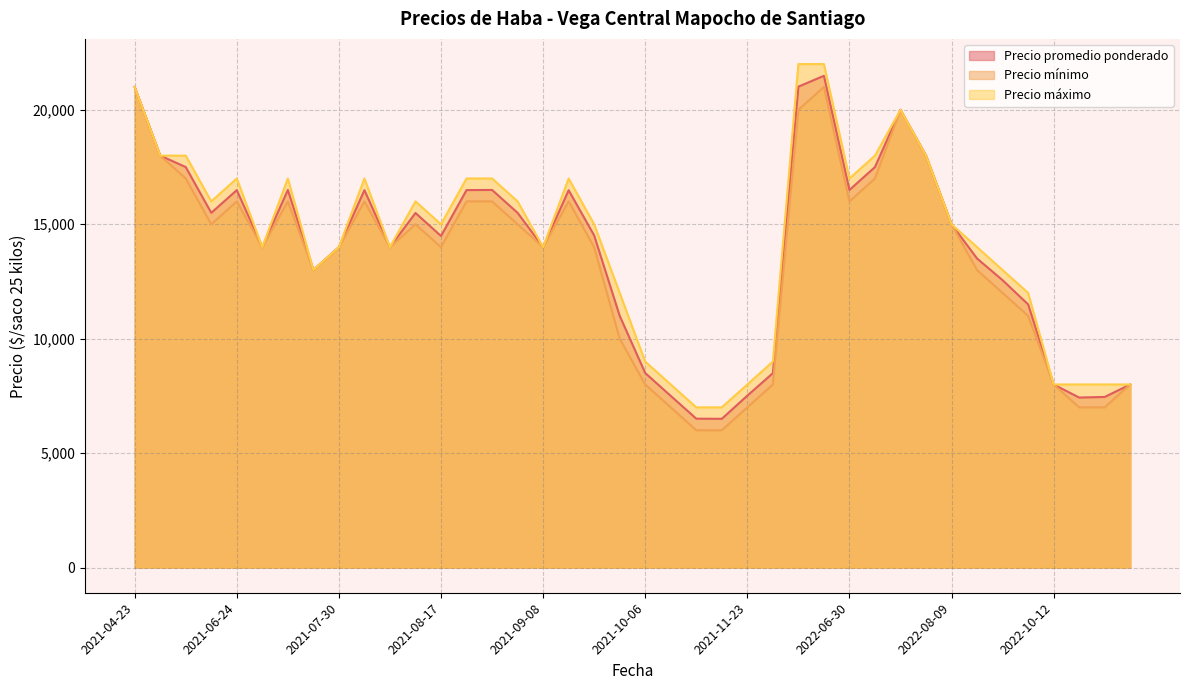

Which series has the widest spread of values?

Precio mínimo